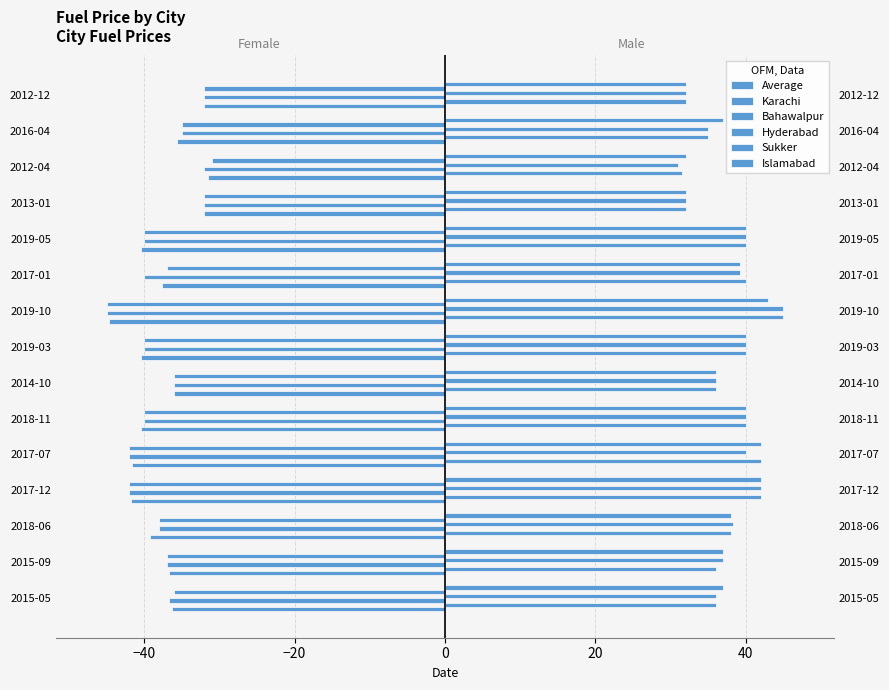

Which series changed the most between 2015-09 and 2013-01?

Bahawalpur